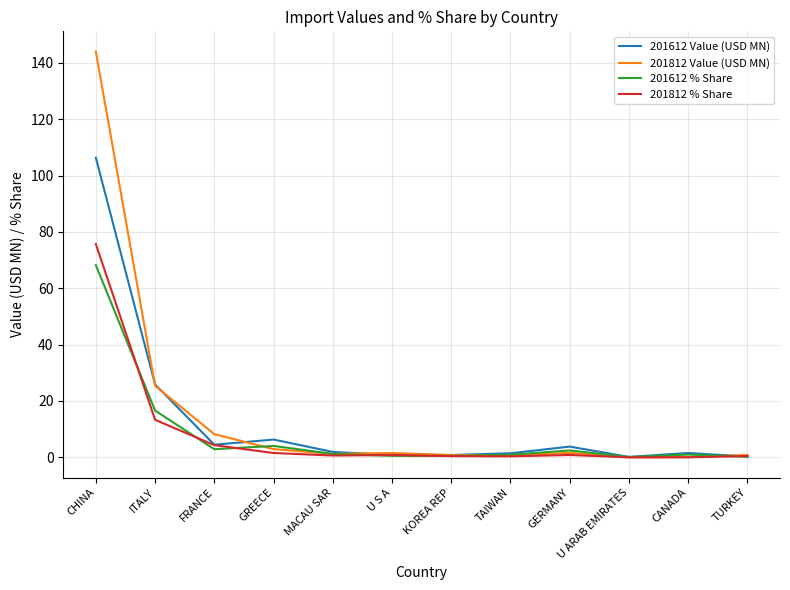

Read the 201812 Value (USD MN) value at CHINA.

144.0